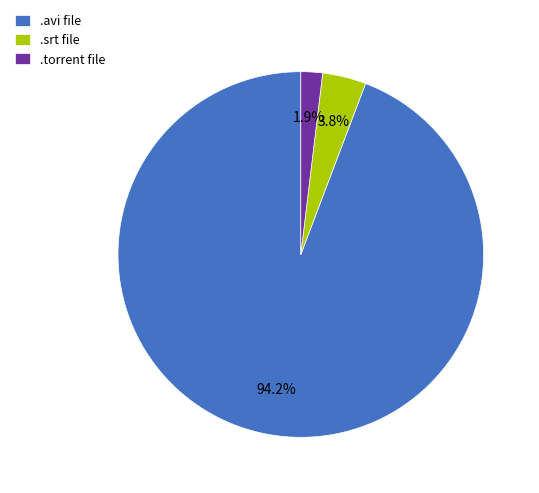

What is the ratio of the value at .torrent file to the value at .srt file?

0.5